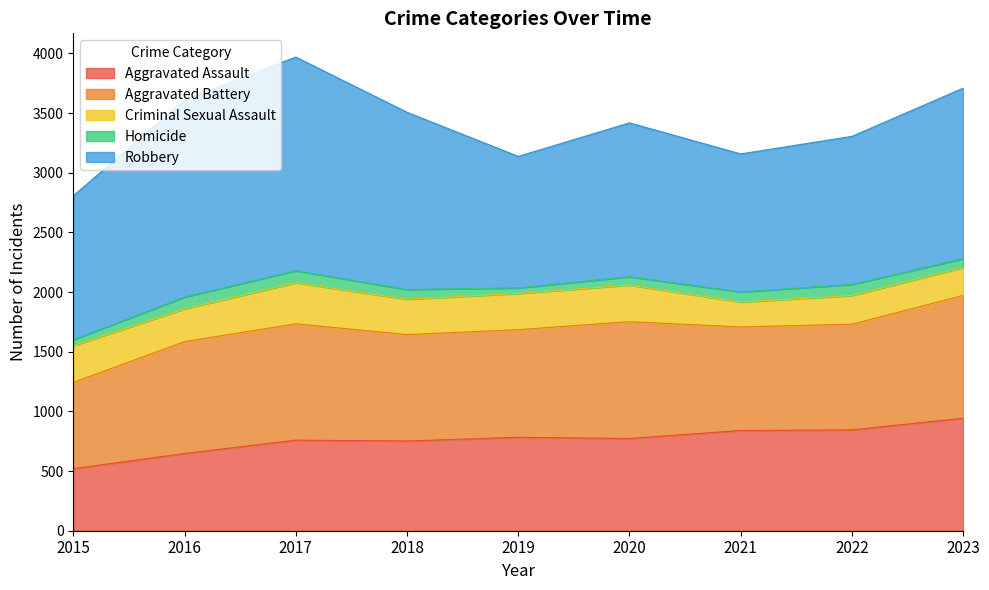

Where is the first local maximum for Aggravated Assault?

2017